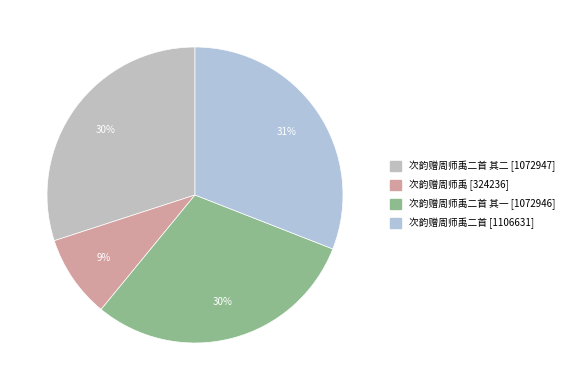

Does any single category account for the majority?

No